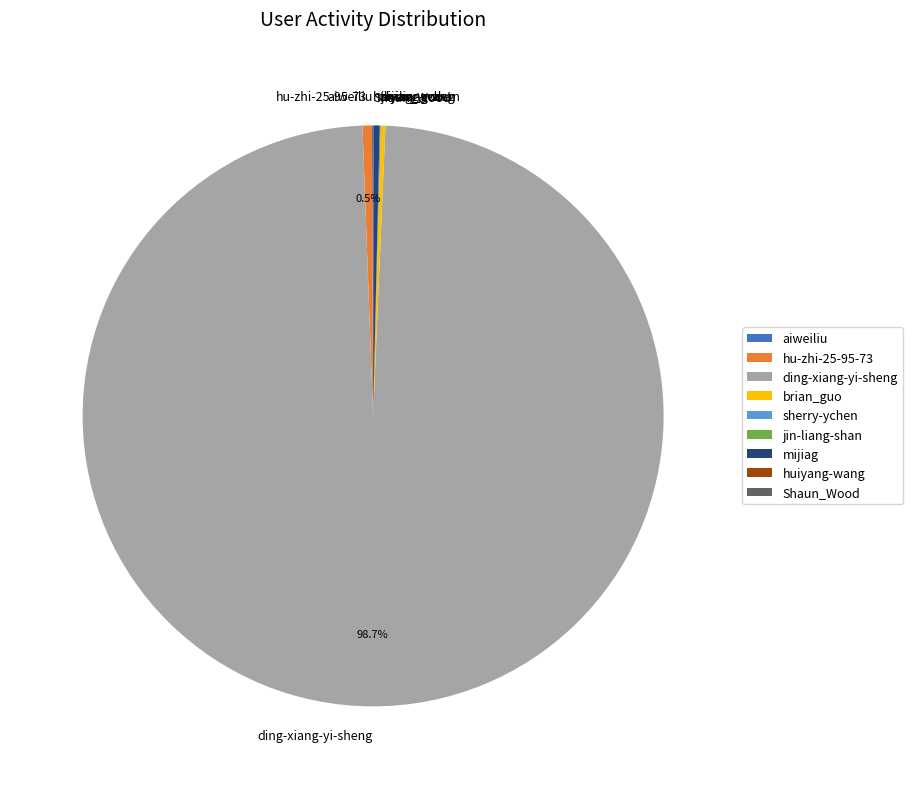

Which category accounts for the majority?

ding-xiang-yi-sheng